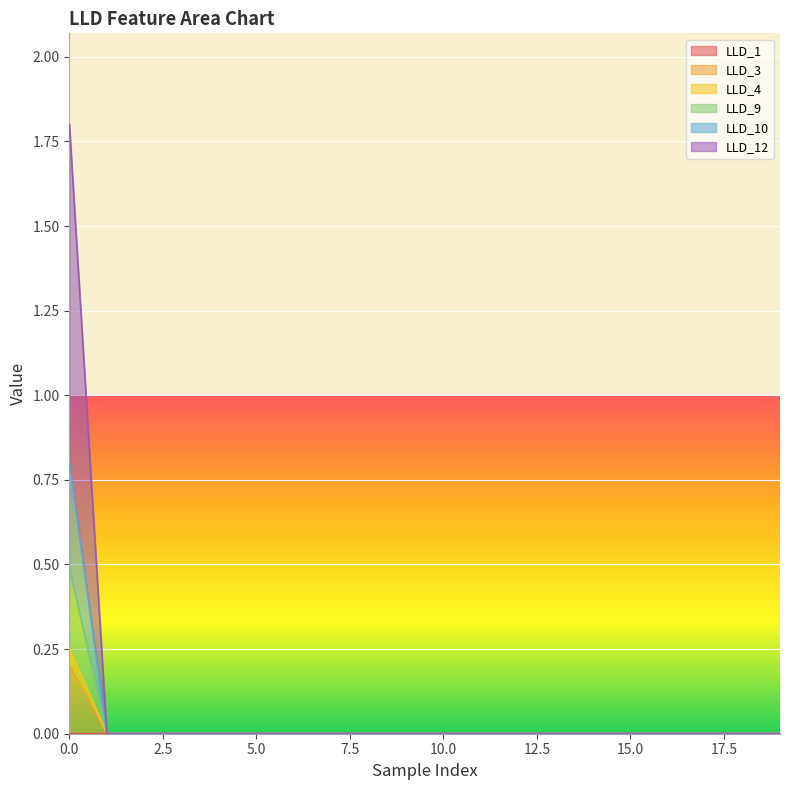

The value of LLD_9 at 11 is 0.0. True or false?

False